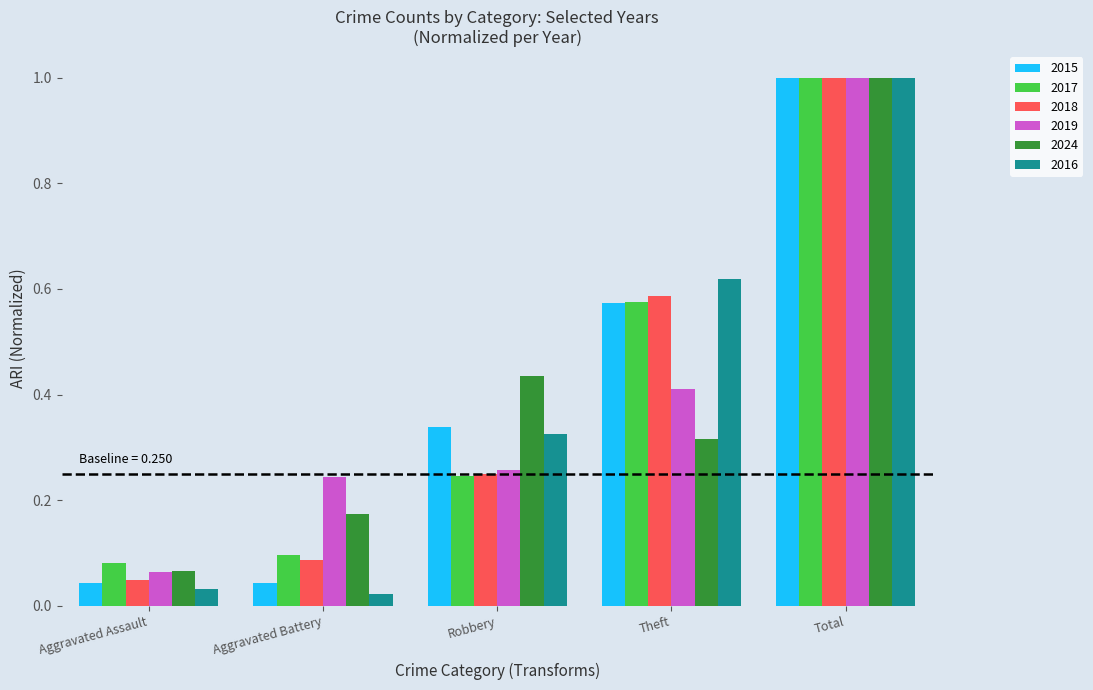

At which category is the sum across all series the highest?

Total